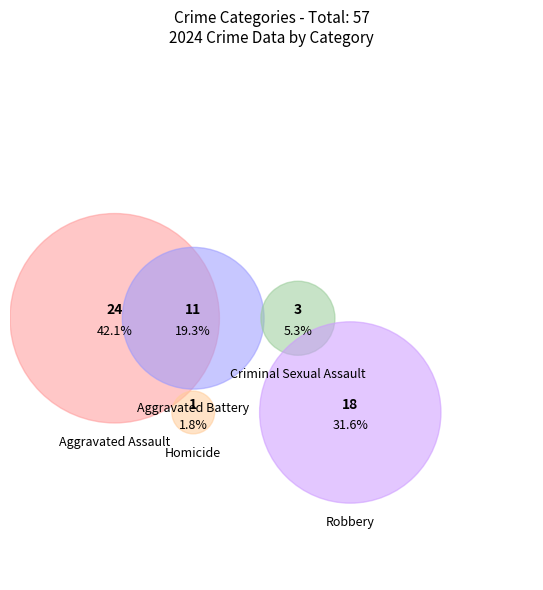

The Aggravated Battery slice represents 25% of the pie. True or false?

False